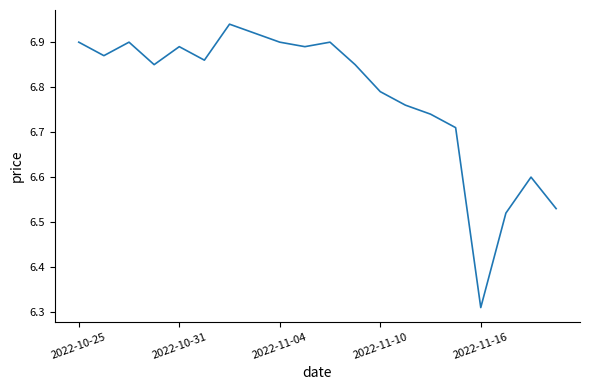

Does the chart have visible grid lines?

No